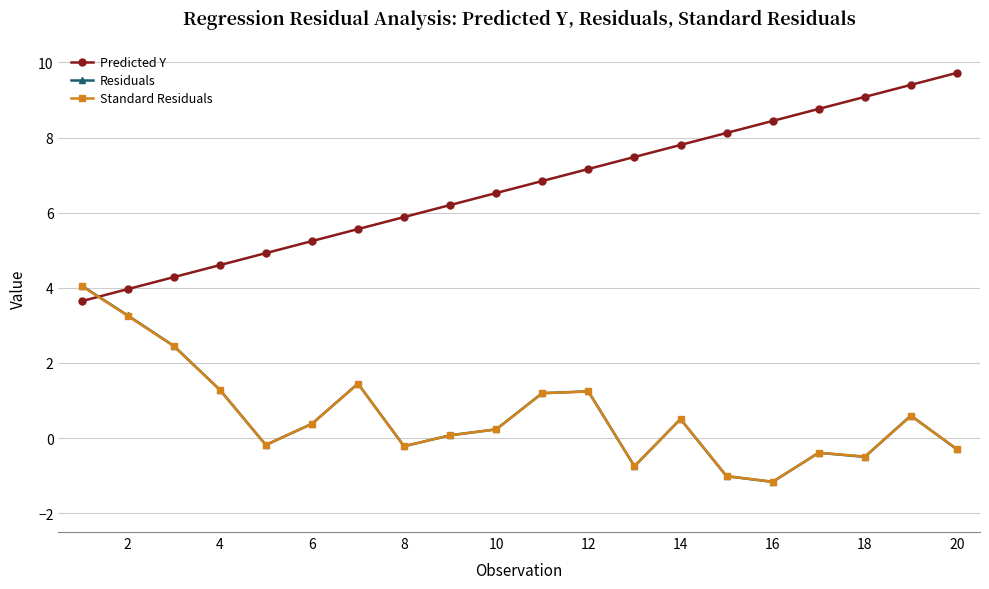

What is the highest value of the Standard Residuals series?

4.1